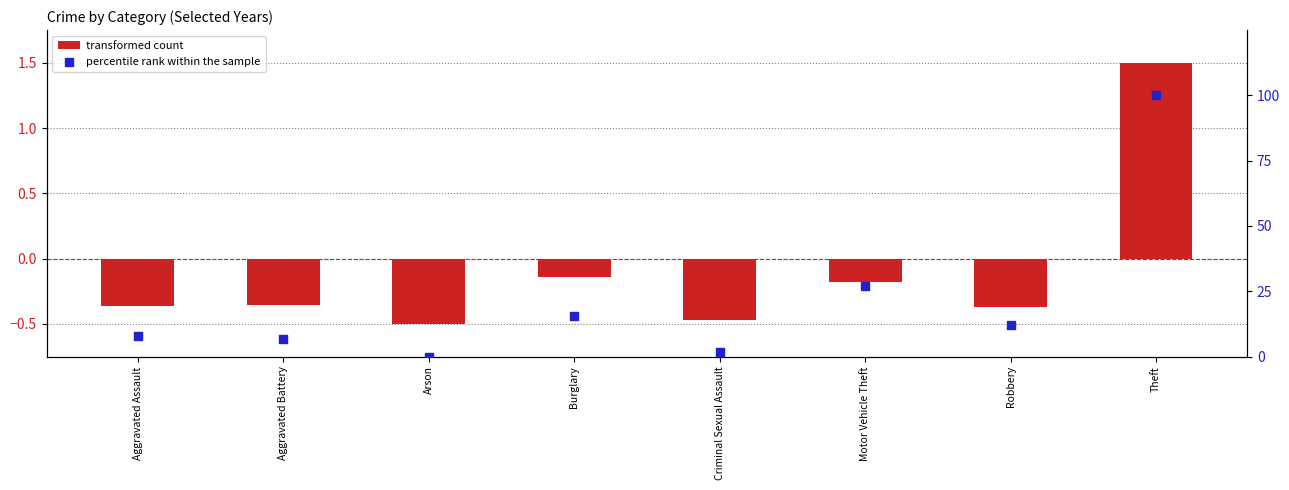

Which series has the largest total across all categories?

percentile rank within the sample